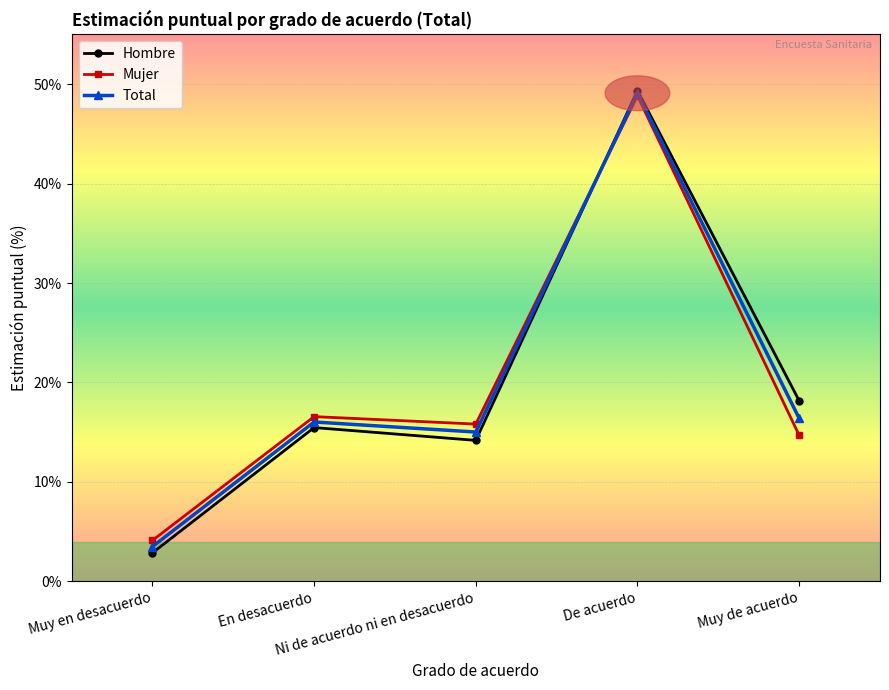

After their last crossing, which series has the higher values: Hombre or Mujer?

Hombre